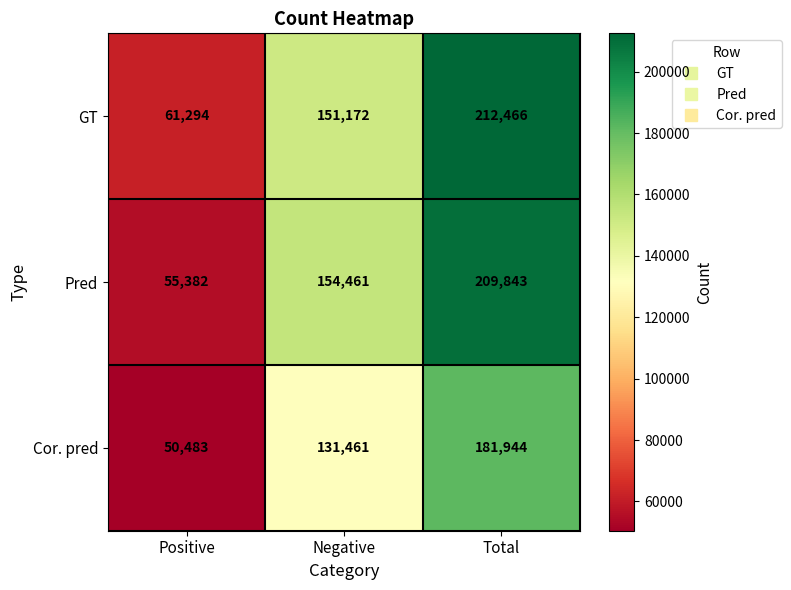

At which category does the chart reach its peak across all series?

Total